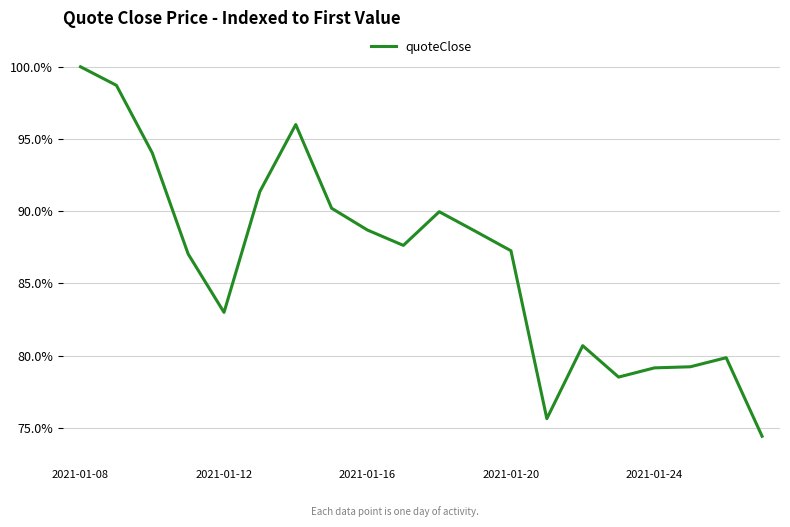

What is the difference between the maximum and minimum values?

25.6